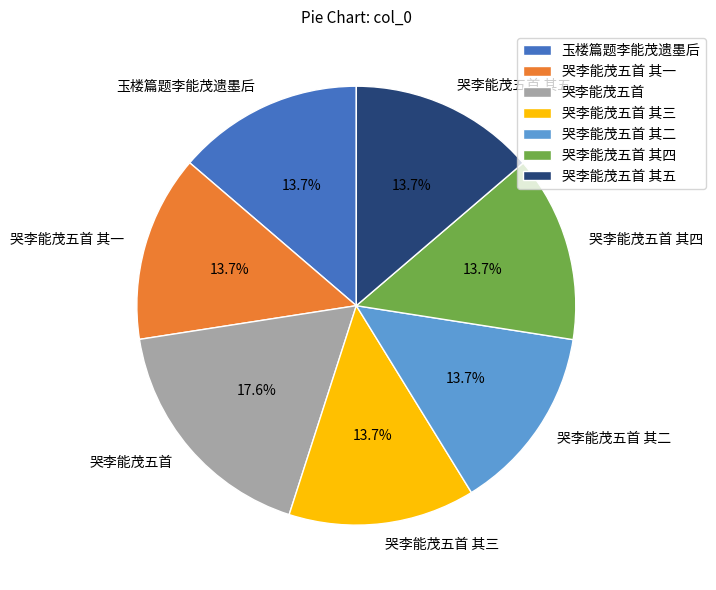

How many segments does this pie chart have?

7